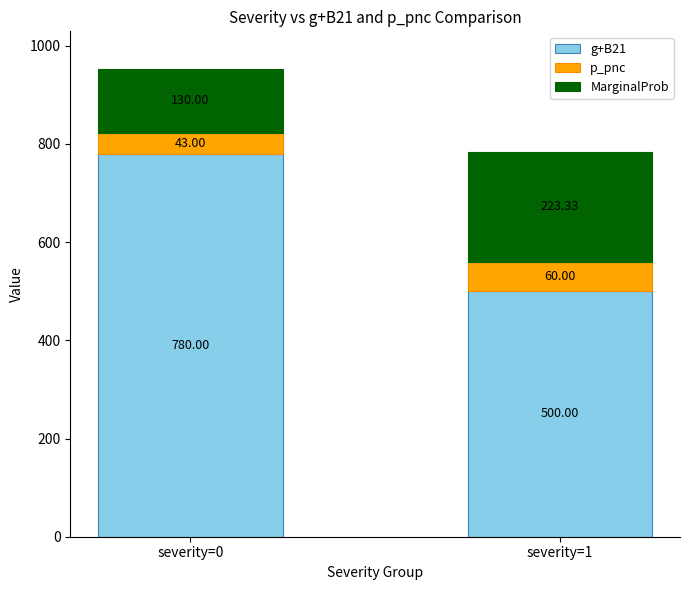

What is the sum of the g+B21 values at severity=1 and severity=0?

1280.0